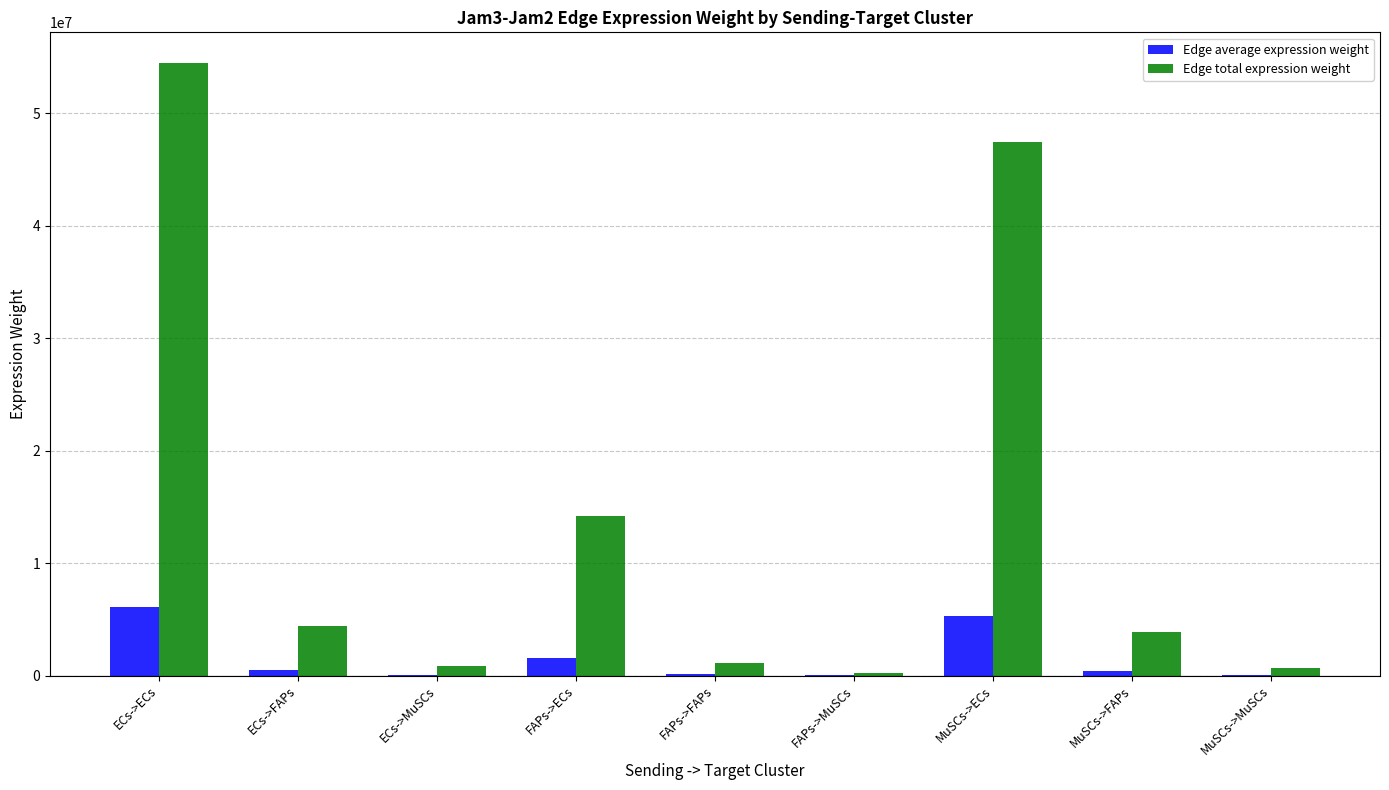

What is the maximum value shown in the chart?

54485580.2